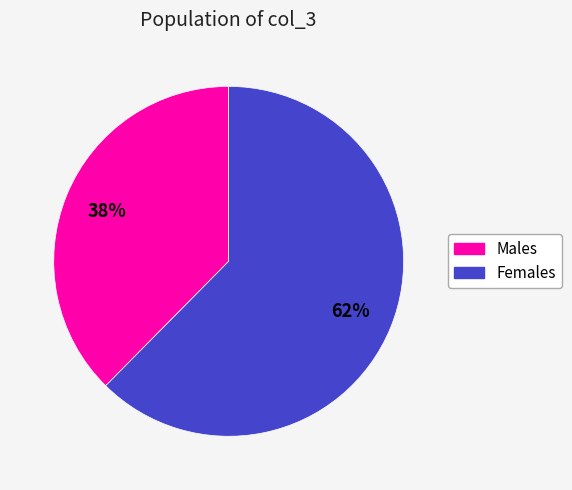

To the nearest percent, what is the average slice percentage?

50%